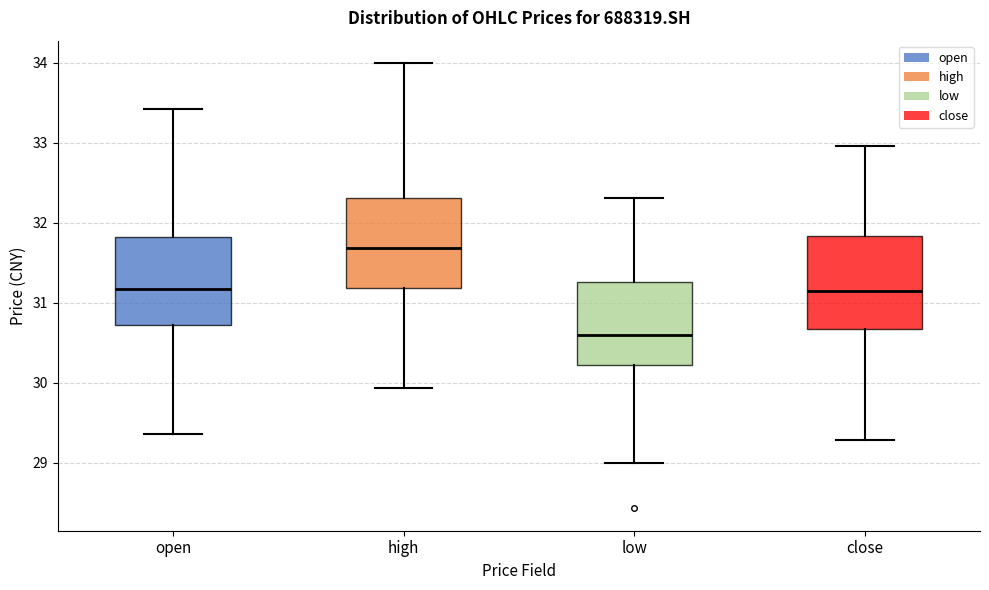

Where is the lower edge of the box for open on the y-axis? The values are not printed on the chart, so give them approximately, as read against the axis.

30.7